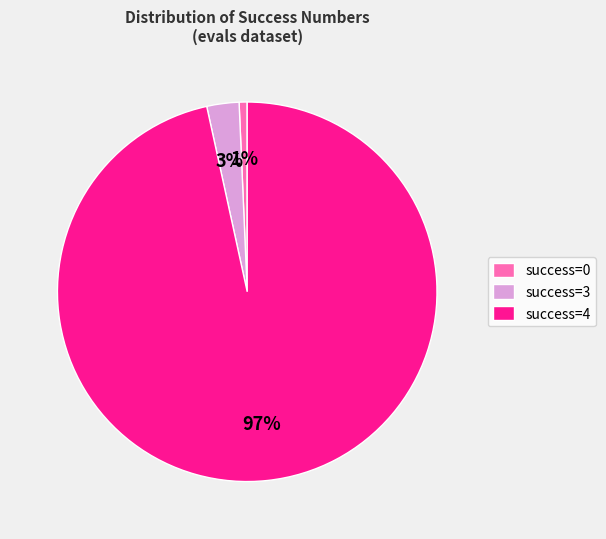

Rank the categories by value from highest to lowest.

success=4, success=3, success=0